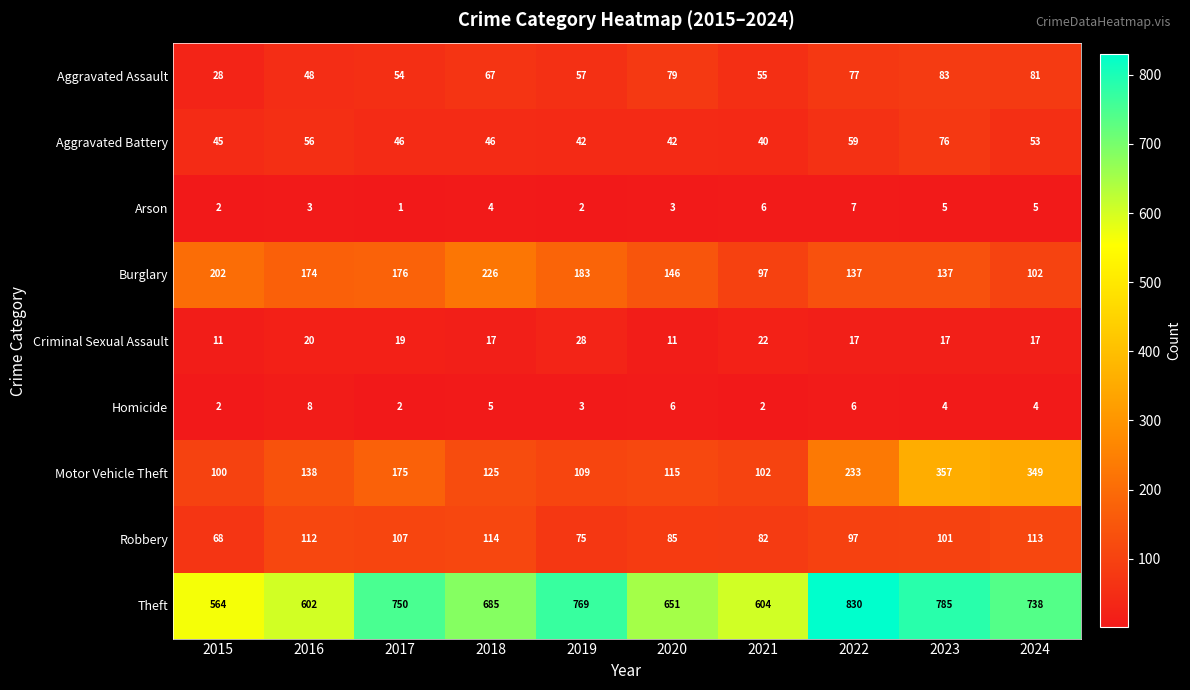

What is the average value of the Criminal Sexual Assault series?

18